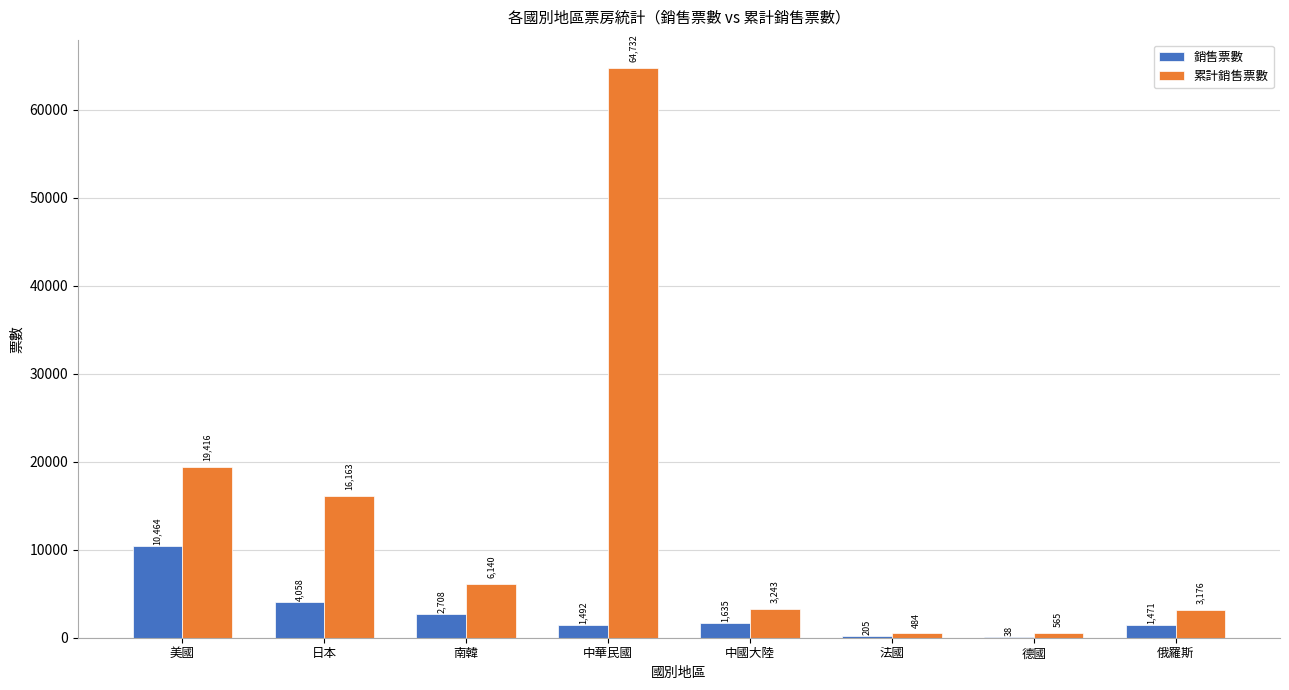

How many groups of bars are there?

8